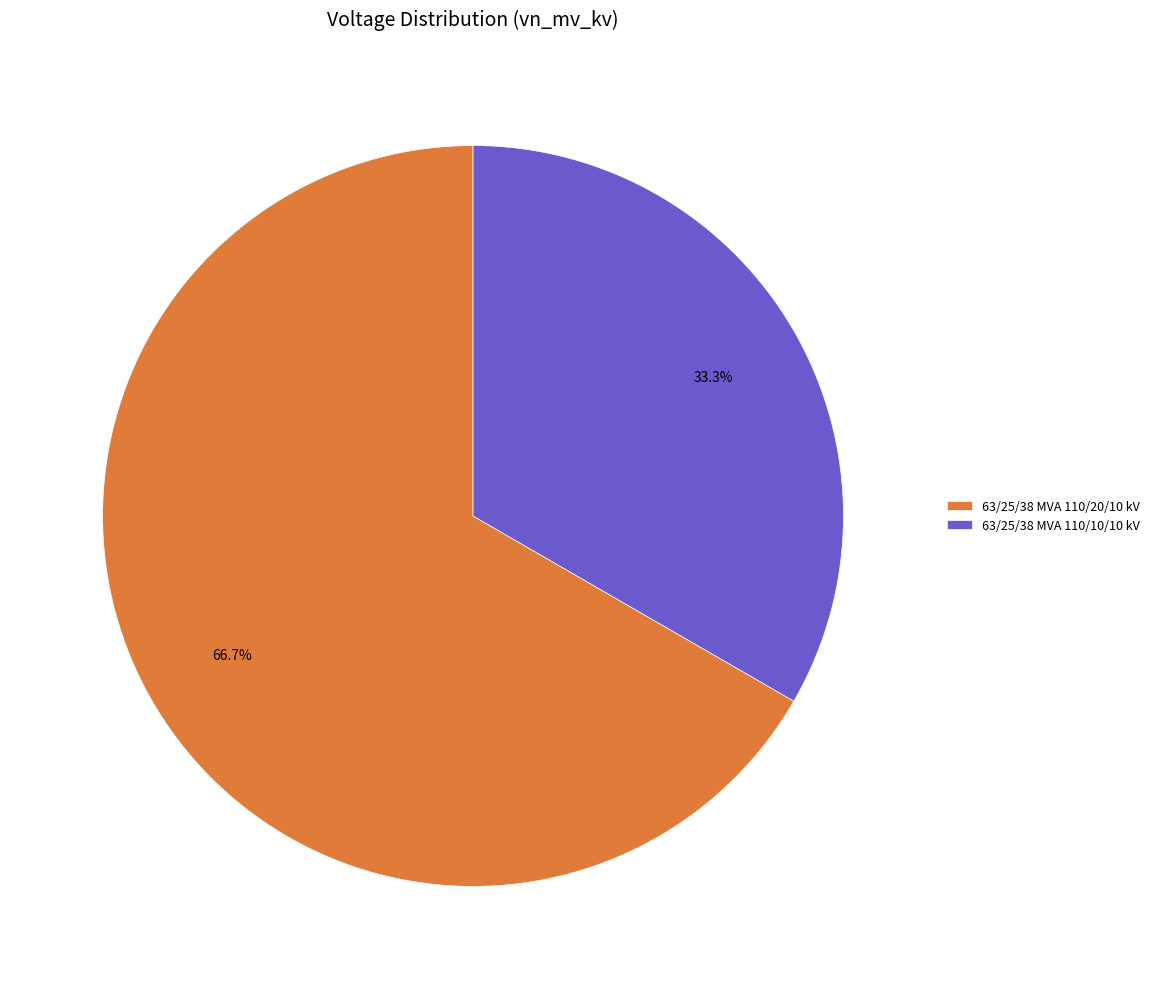

Count the number of slices in the pie.

2